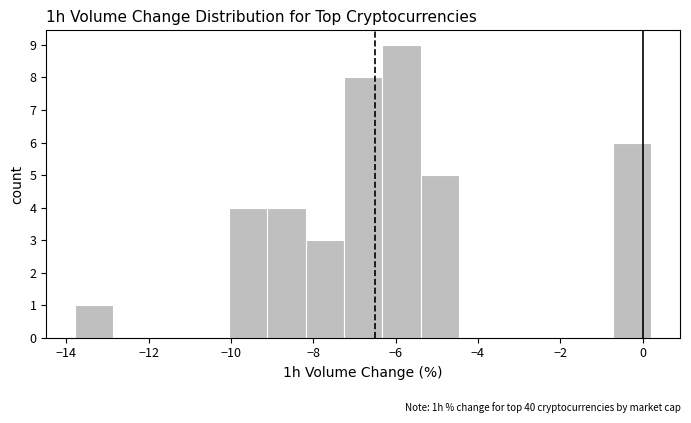

How tall is the bar that spans -6.4 to -5.4 on the x-axis? Neither the bar edges nor the heights are printed on the chart, so give them approximately, as read against the axes.

9